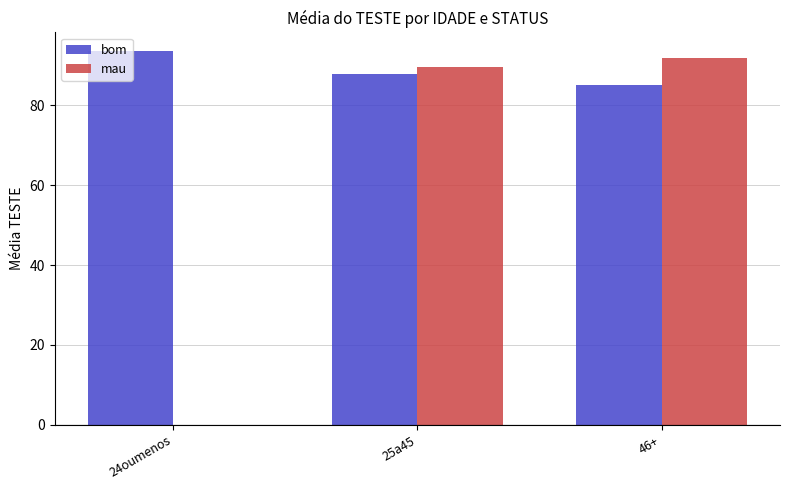

What is the sum of all mau values?

181.6